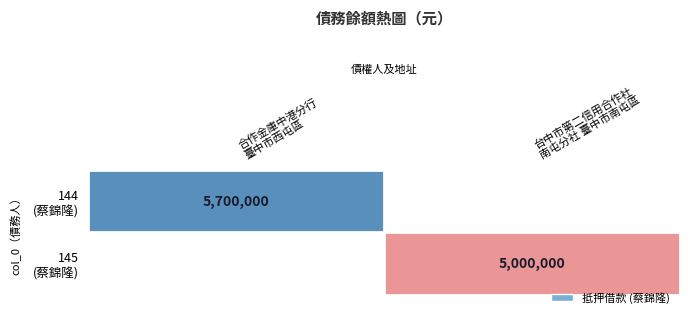

What is the average value of the 144 (蔡錦隆) series?

2850000